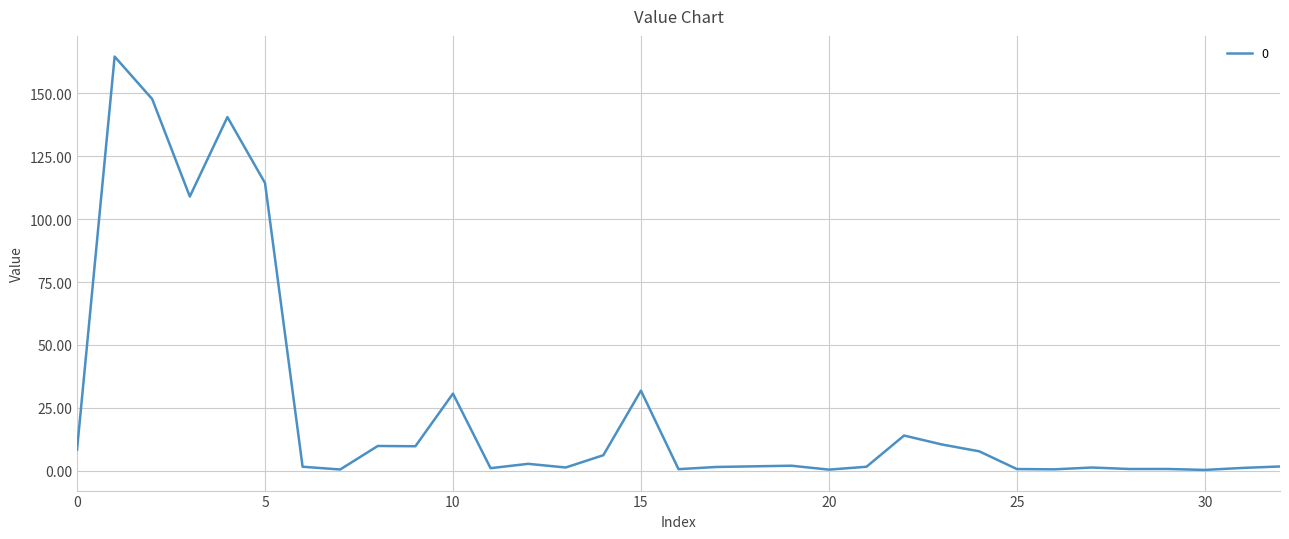

What is the maximum value shown in the chart?

164.5